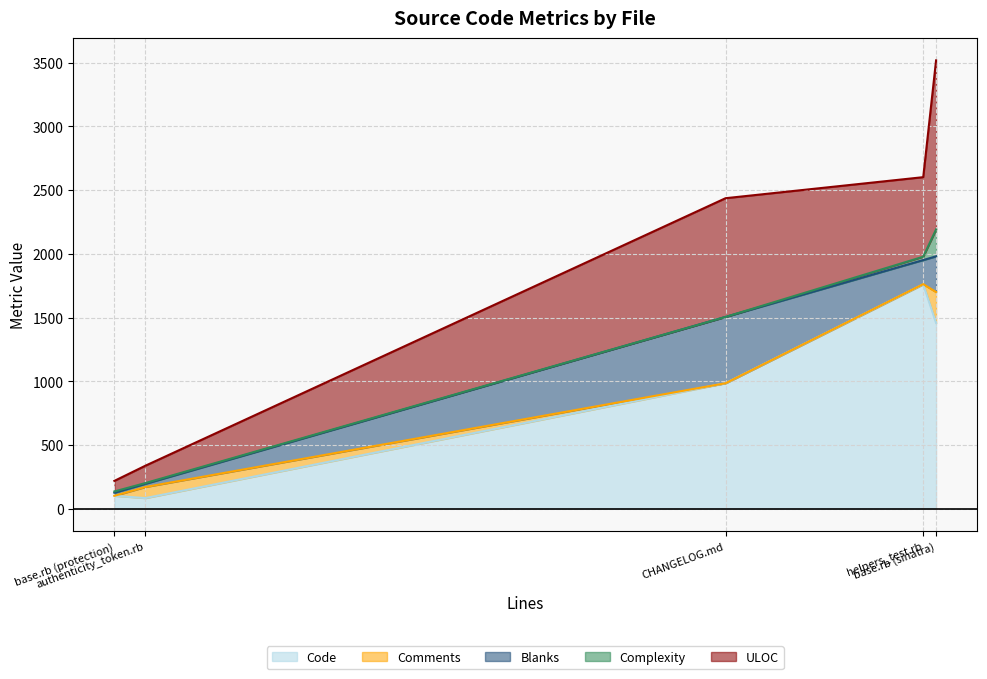

List the labels in order of Complexity value, largest first.

base.rb (sinatra), helpers_test.rb, base.rb (protection), authenticity_token.rb, CHANGELOG.md